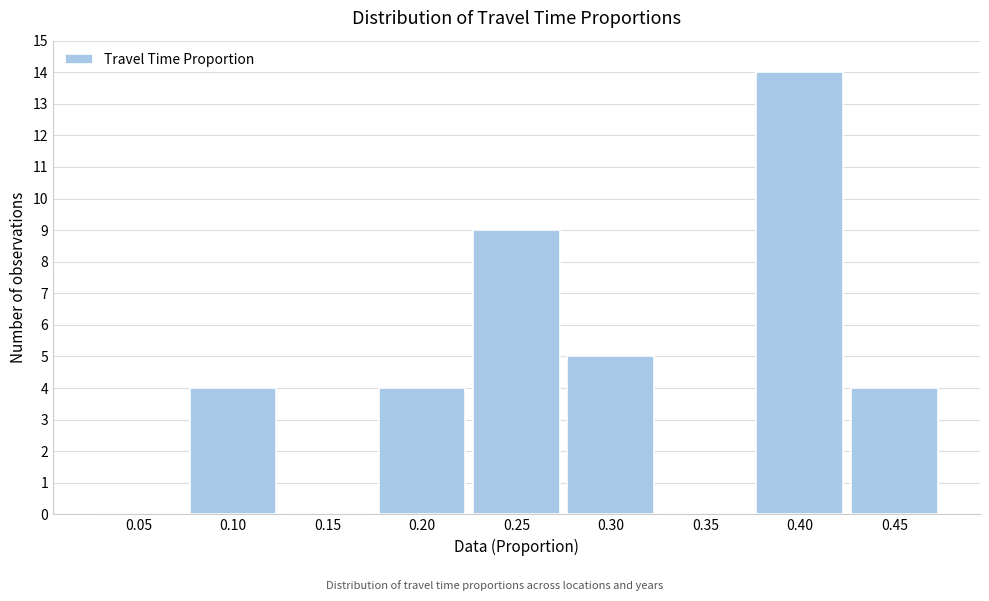

Reading left to right, transcribe all the data shown in this chart.

0.05=0	0.10=4	0.15=0	0.20=4	0.25=9	0.30=5	0.35=0	0.40=14	0.45=4